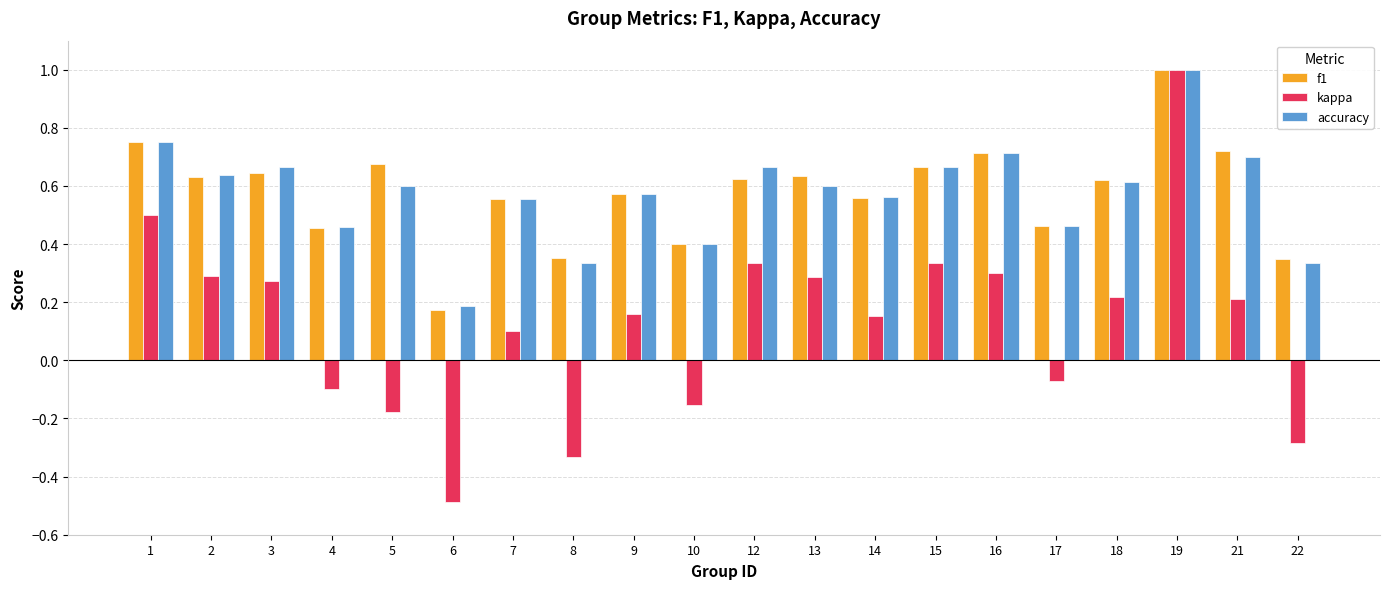

At which category is the sum across all series the highest?

19